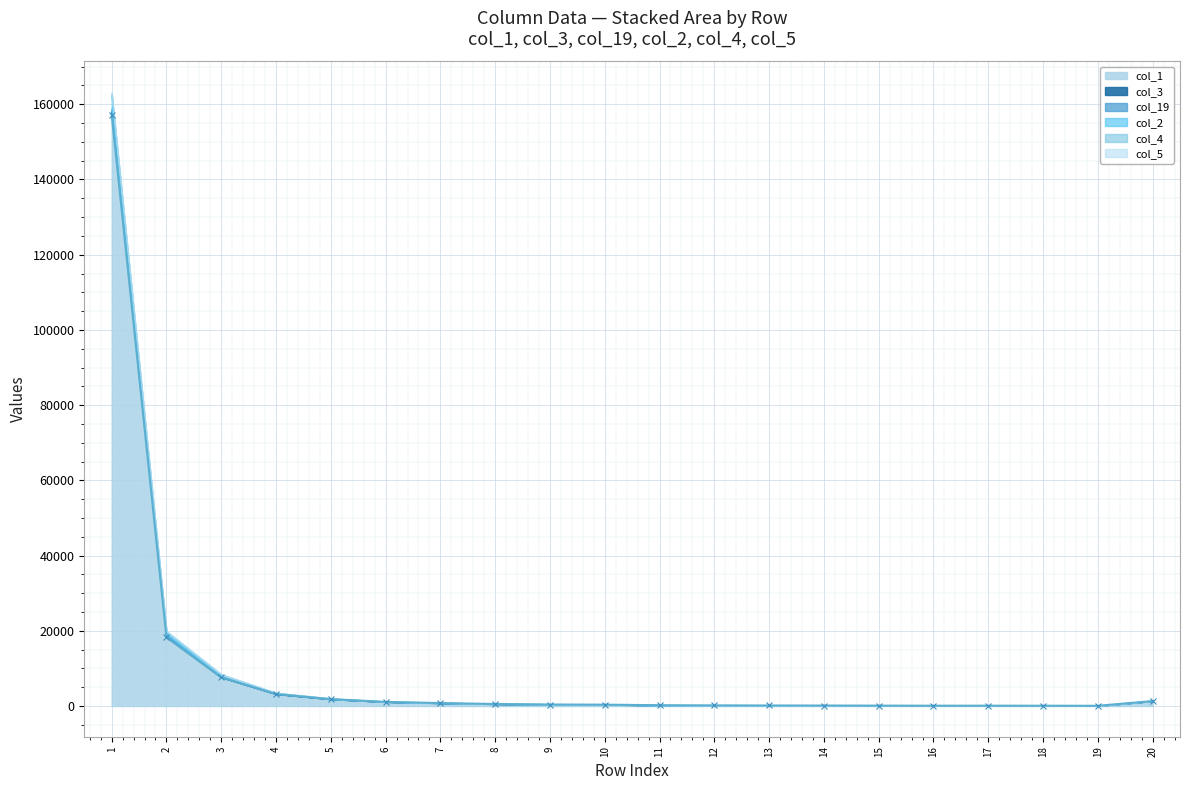

True or false: col_19 has a value of 41 at 9.

False